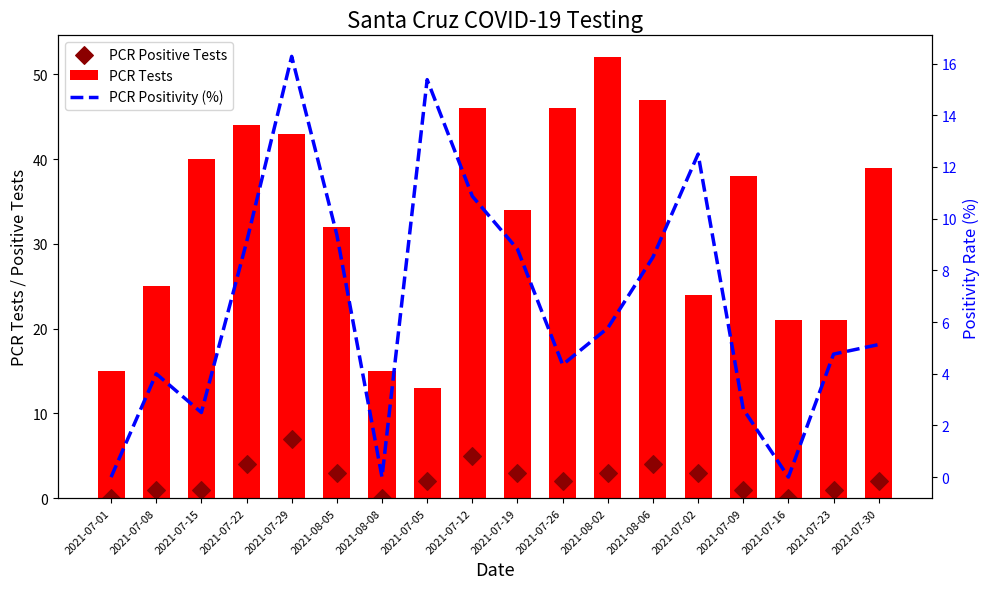

Which series has the largest total across all categories?

PCR Tests